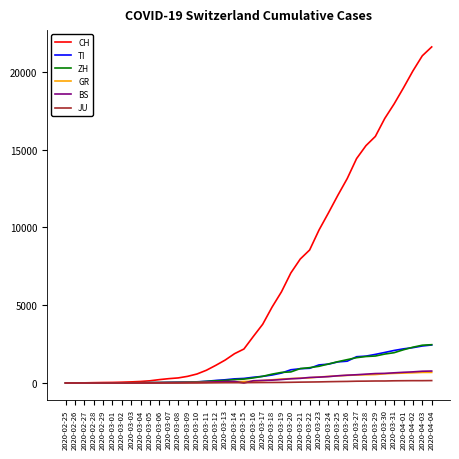

The value of BS at 2020-04-03 is 754. True or false?

True